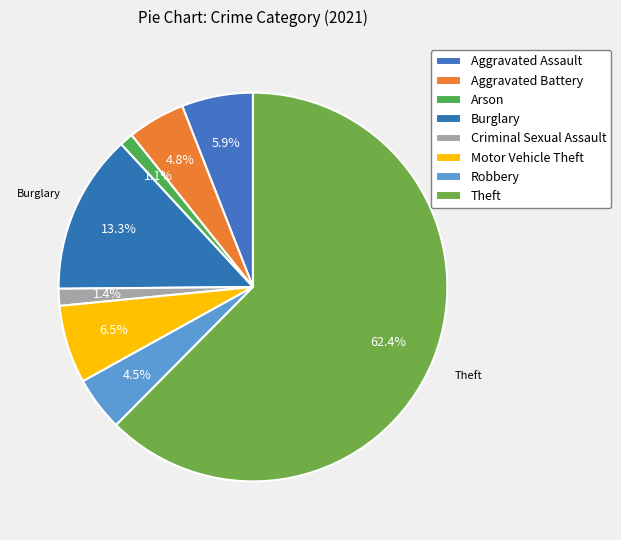

What portion of the pie excludes Aggravated Battery?

95.2%